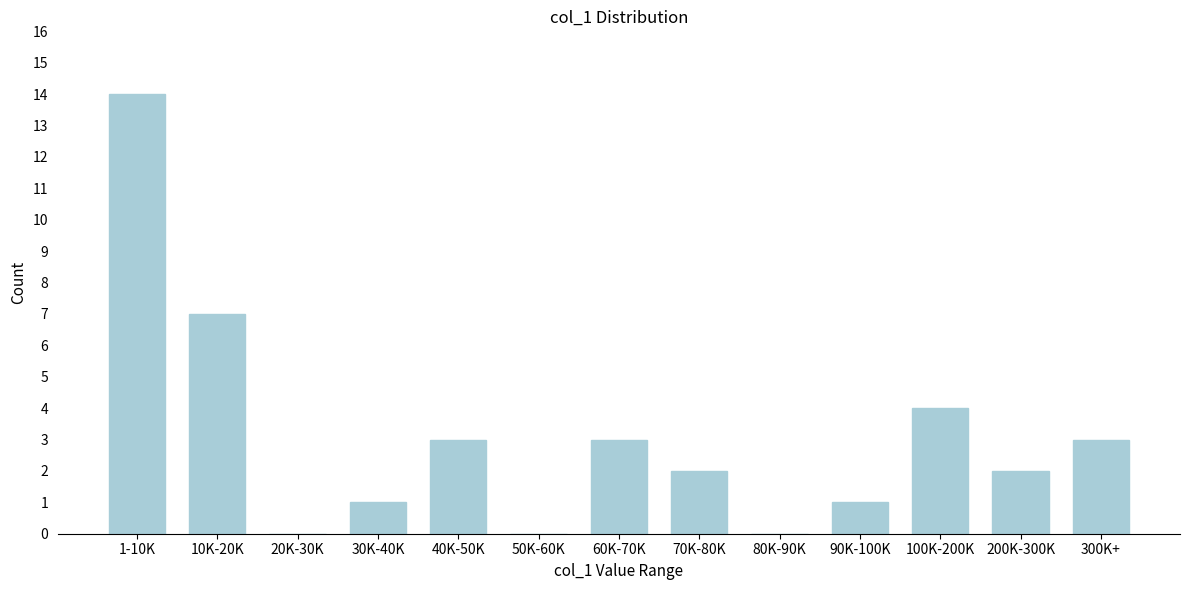

Reading left to right, list all the values displayed in this chart.

1-10K=14	10K-20K=7	20K-30K=0	30K-40K=1	40K-50K=3	50K-60K=0	60K-70K=3	70K-80K=2	80K-90K=0	90K-100K=1	100K-200K=4	200K-300K=2	300K+=3